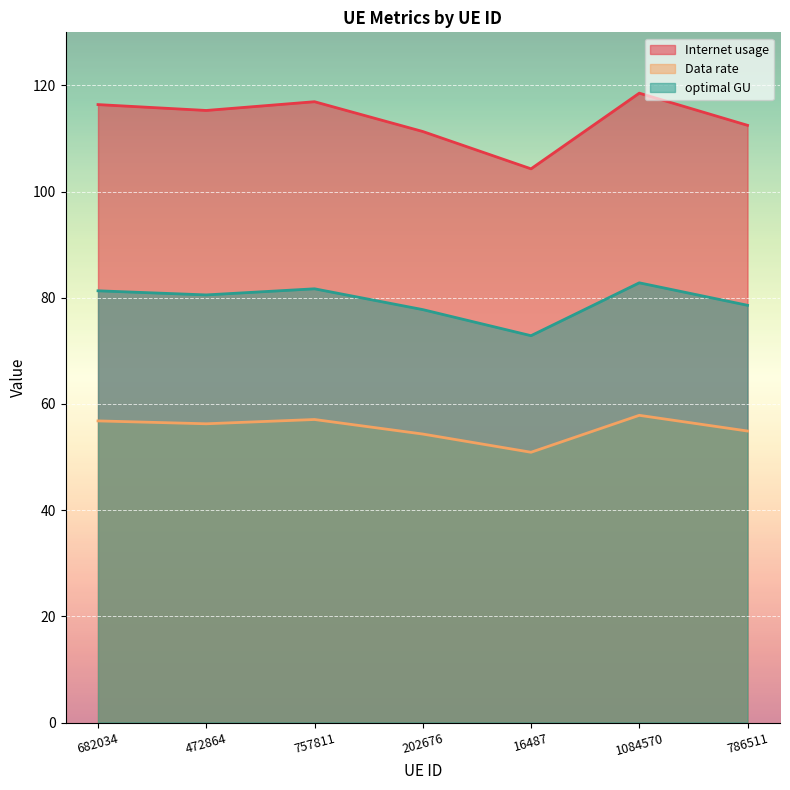

Reading right to left, transcribe all the data shown in this chart.

Internet usage: 786511=112.5	1084570=118.5	16487=104.3	202676=111.3	757811=116.9	472864=115.3	682034=116.4
Data rate: 786511=54.9	1084570=57.9	16487=50.9	202676=54.3	757811=57.1	472864=56.3	682034=56.8
optimal GU: 786511=78.6	1084570=82.8	16487=72.9	202676=77.8	757811=81.7	472864=80.5	682034=81.3